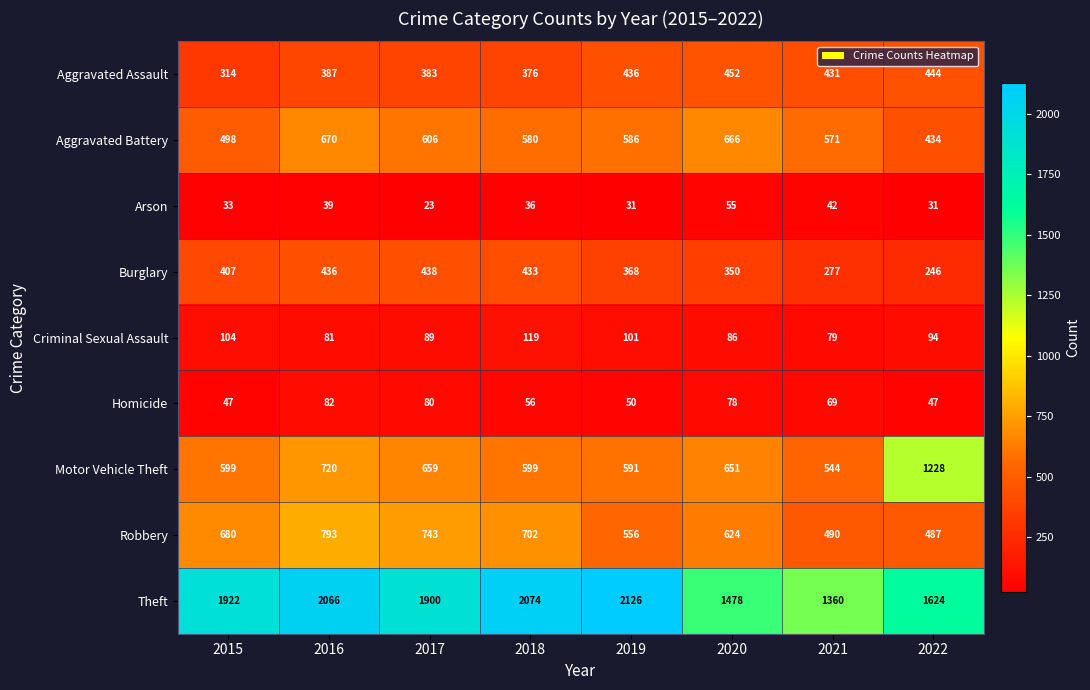

What is the minimum value for Burglary?

246